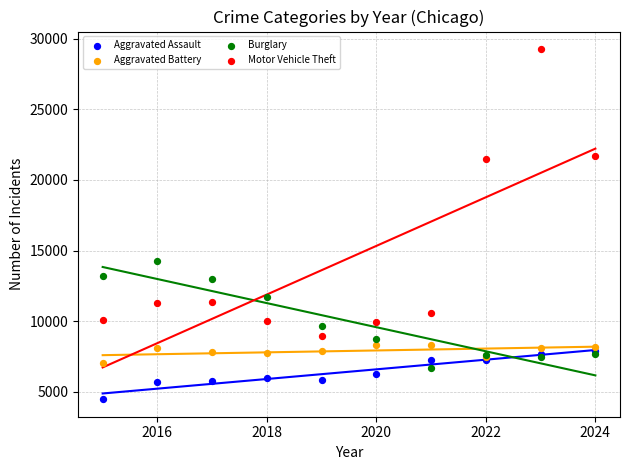

Across all series, what Y value is closest to 16867?

14289